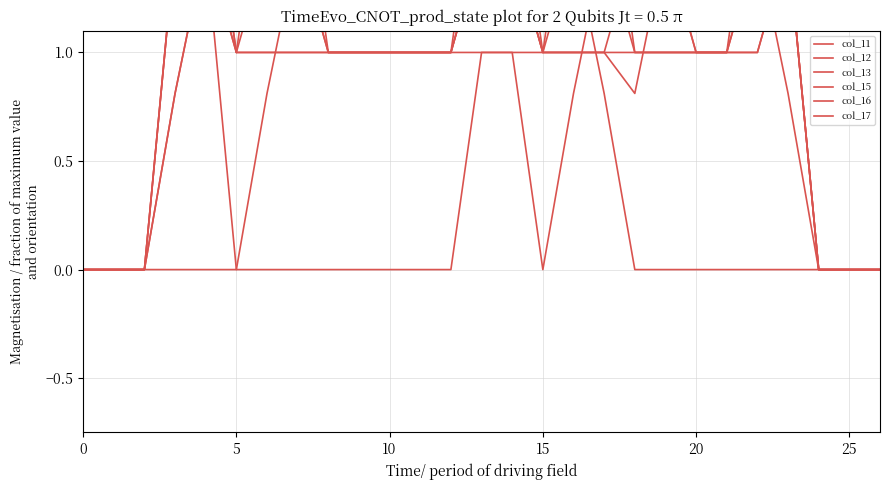

Where is the first local minimum for col_15?

5